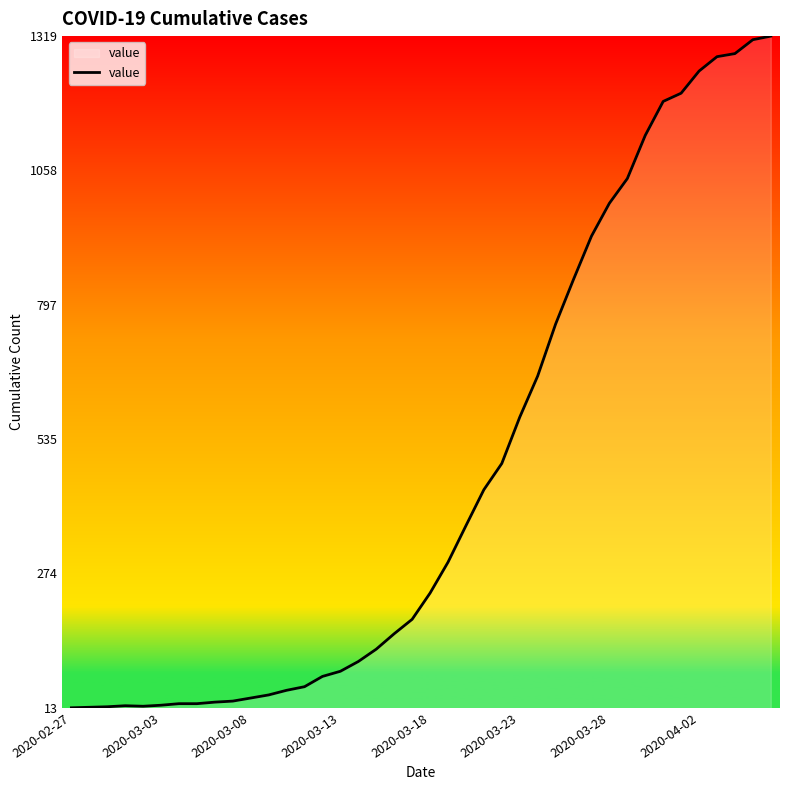

What is the difference between the maximum and minimum values?

1306